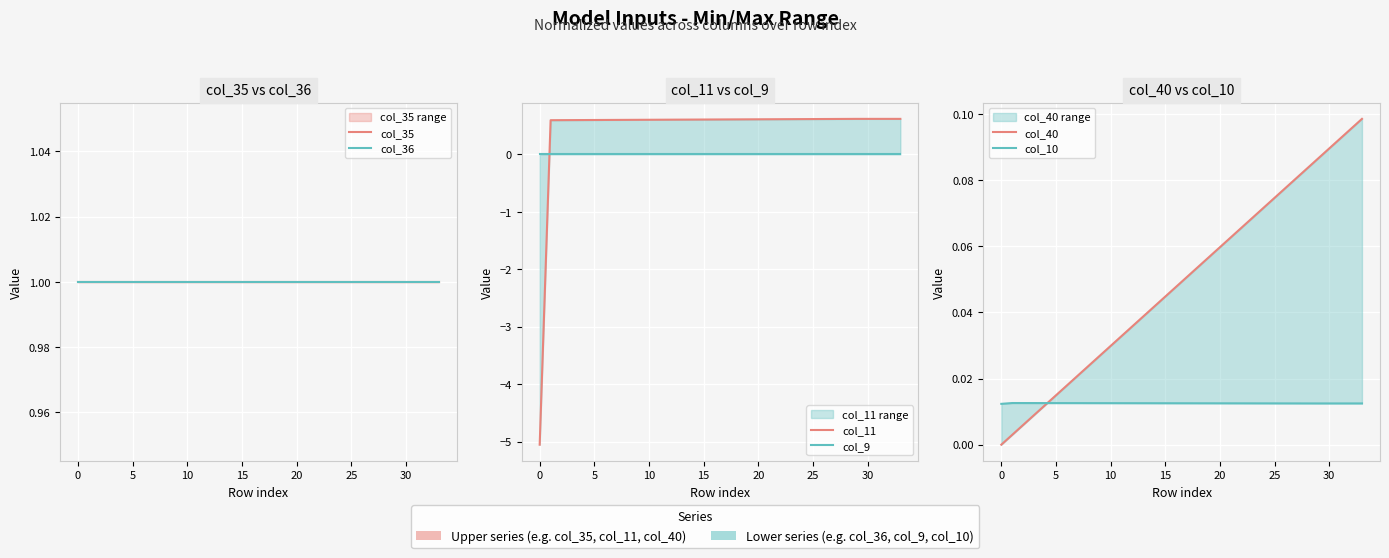

The col_40 series shows 0.1 at 30. True or false?

True